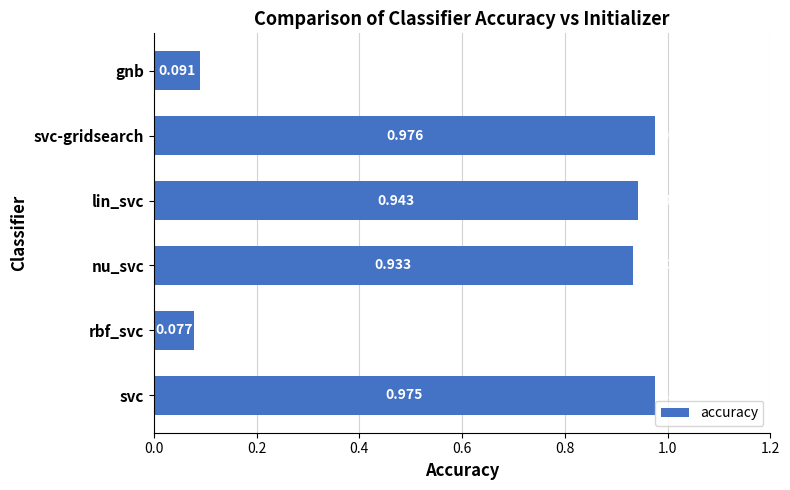

How many bars are there in total?

6